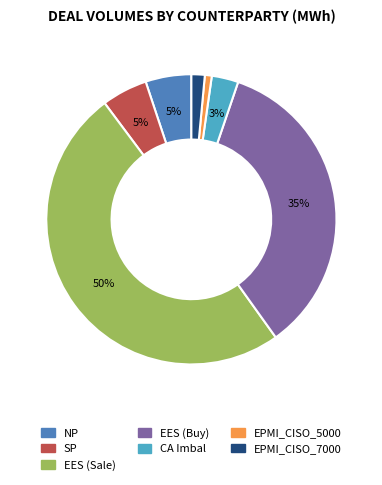

What percentage is the CA Imbal slice, to the nearest percent?

3%